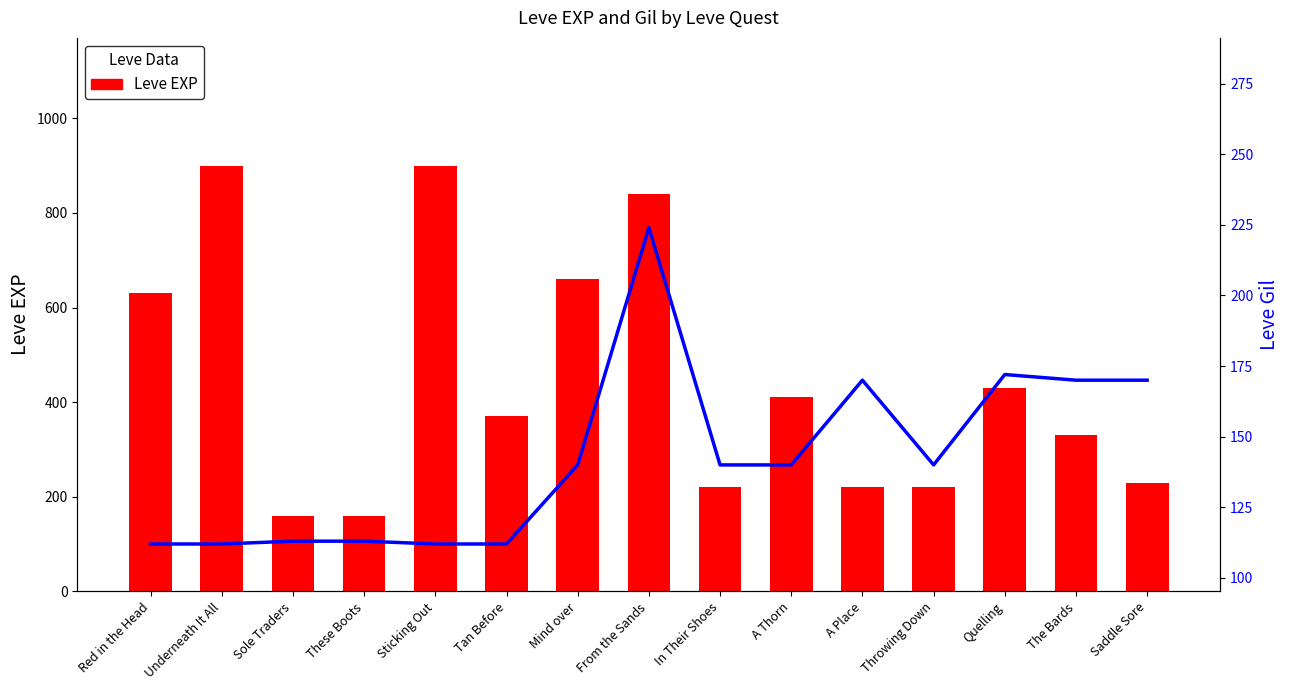

Between Underneath It All and A Thorn, which series saw the biggest shift?

Leve EXP